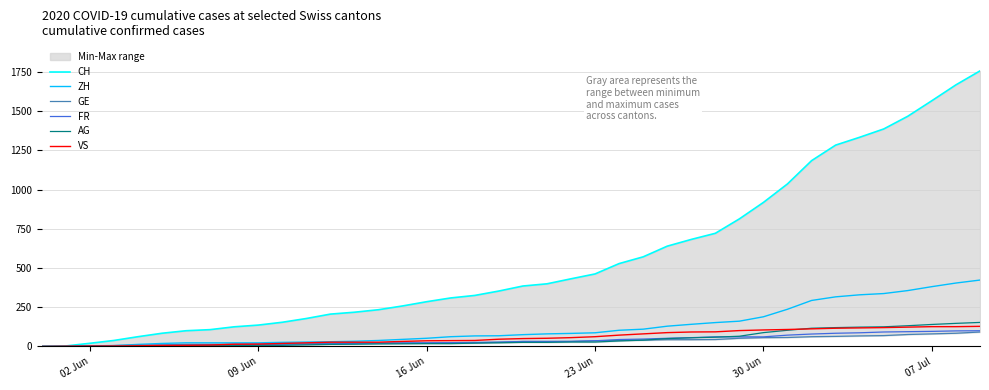

How many values in ZH are above zero?

38